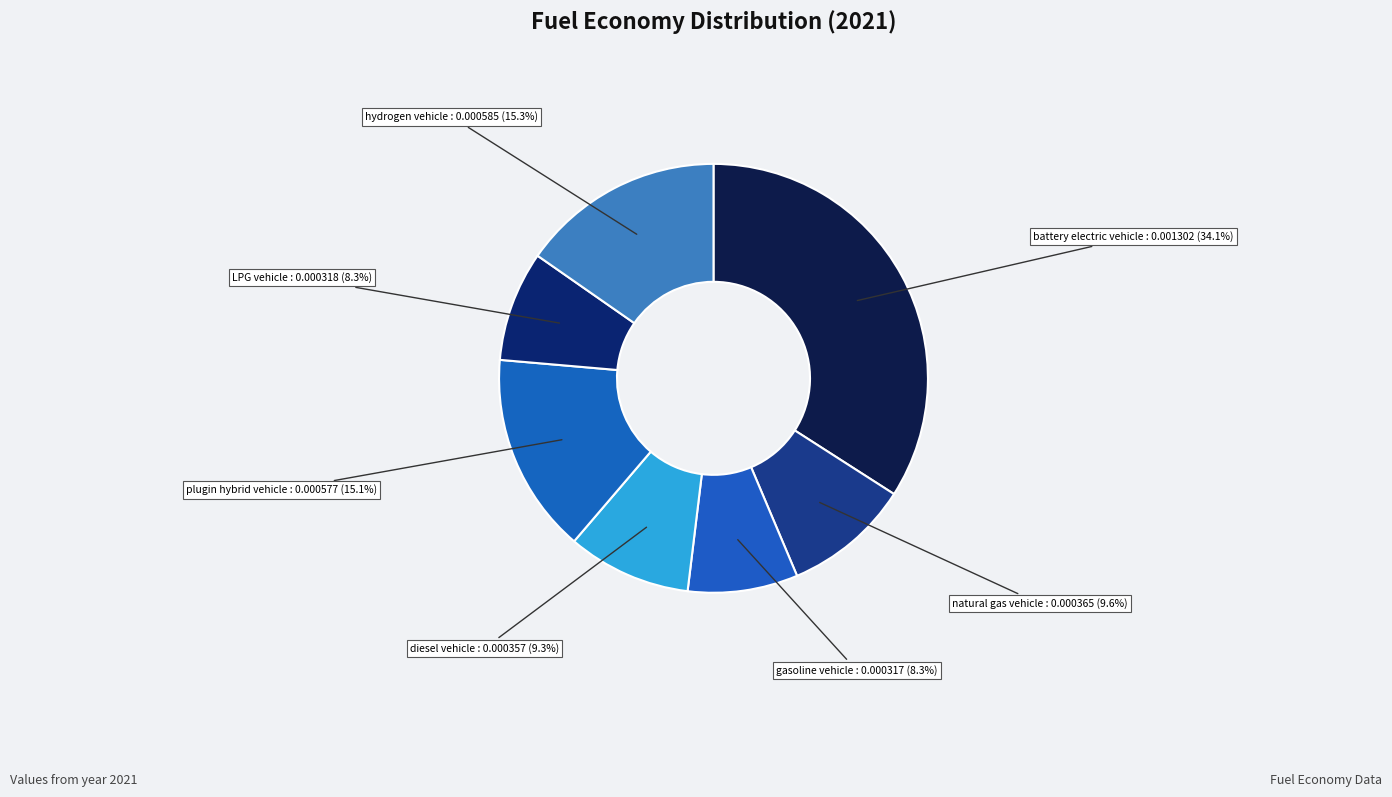

Is plugin hybrid vehicle the majority of the pie?

No